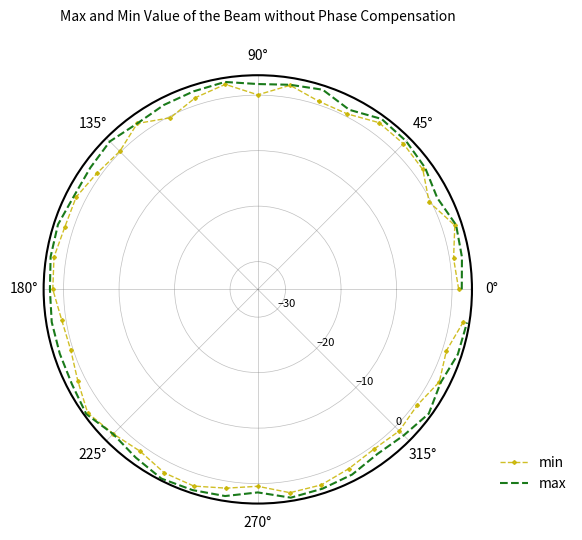

What are all the series names shown in the legend?

min, max